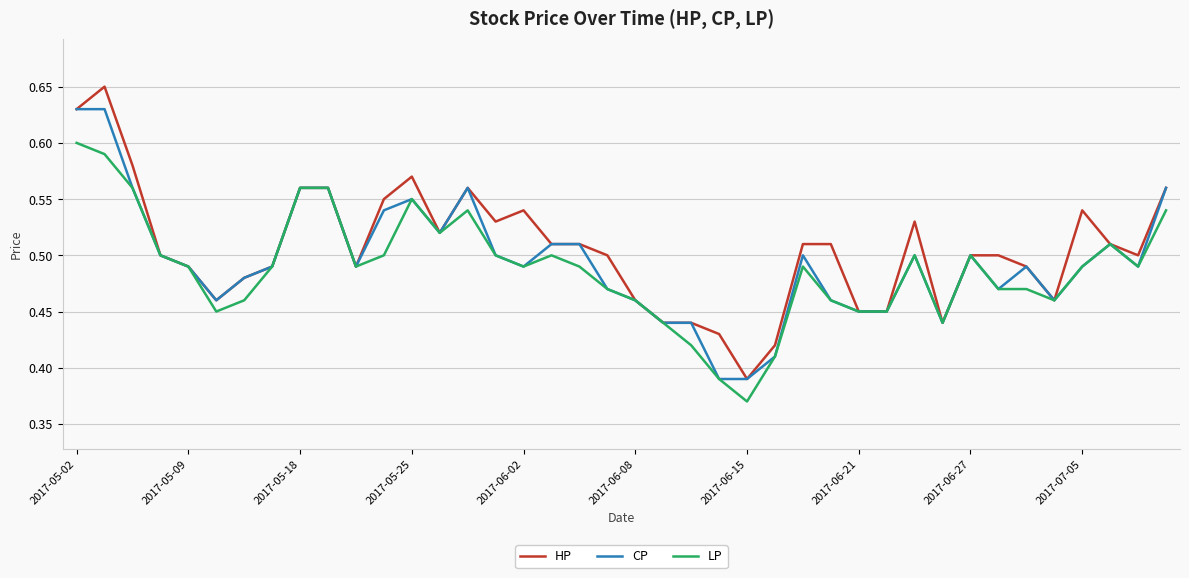

Rank the series by their maximum value, from lowest to highest.

LP, CP, HP